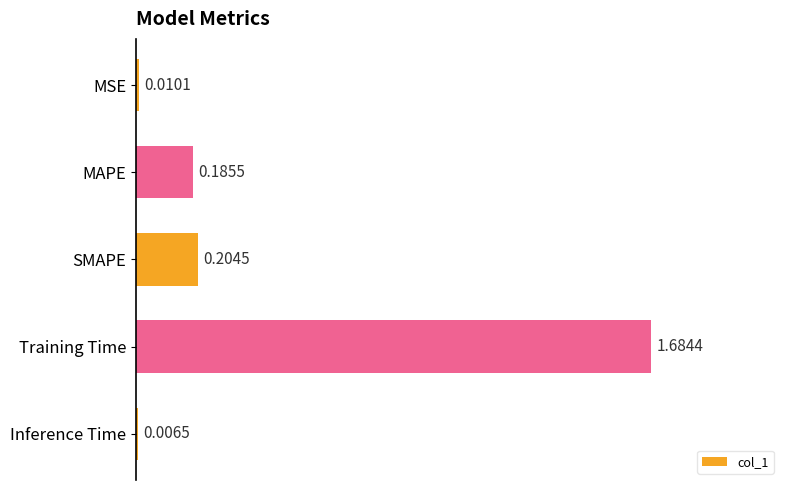

How many bars are there in total?

5